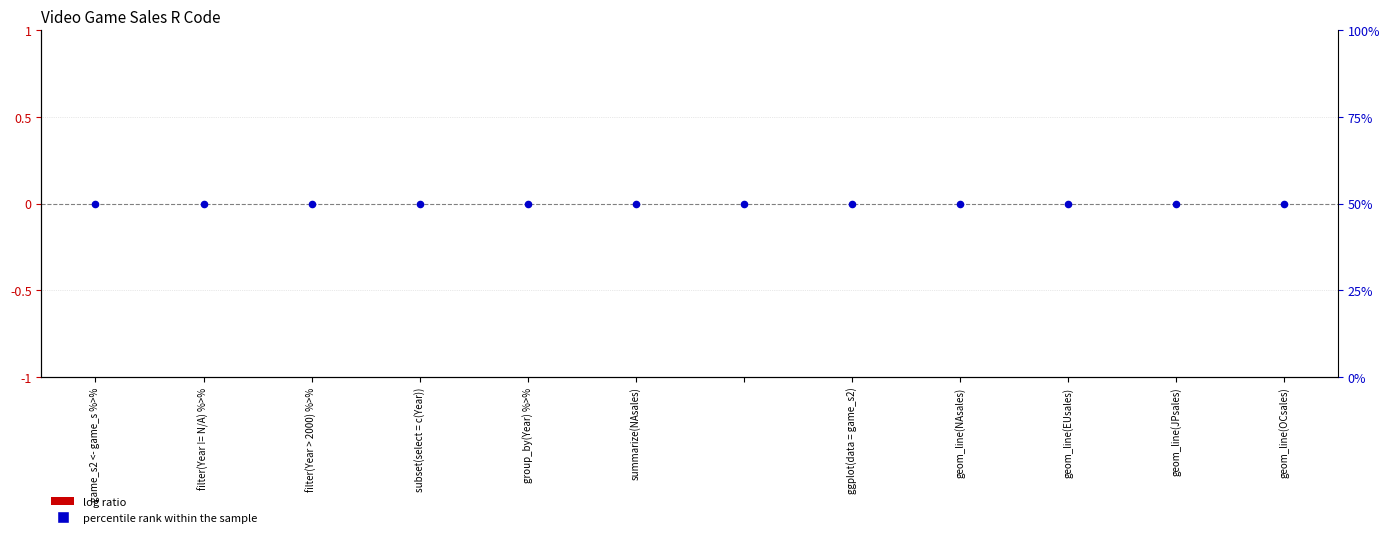

Which series contains the lowest Y value?

log ratio